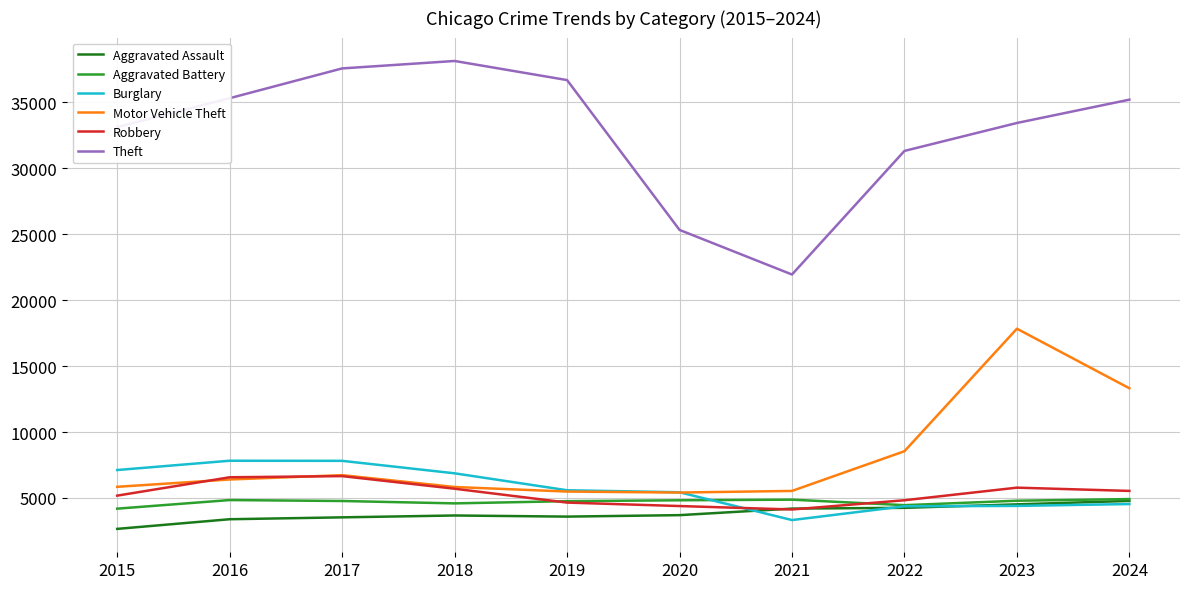

At which label does Theft reach its minimum?

2021